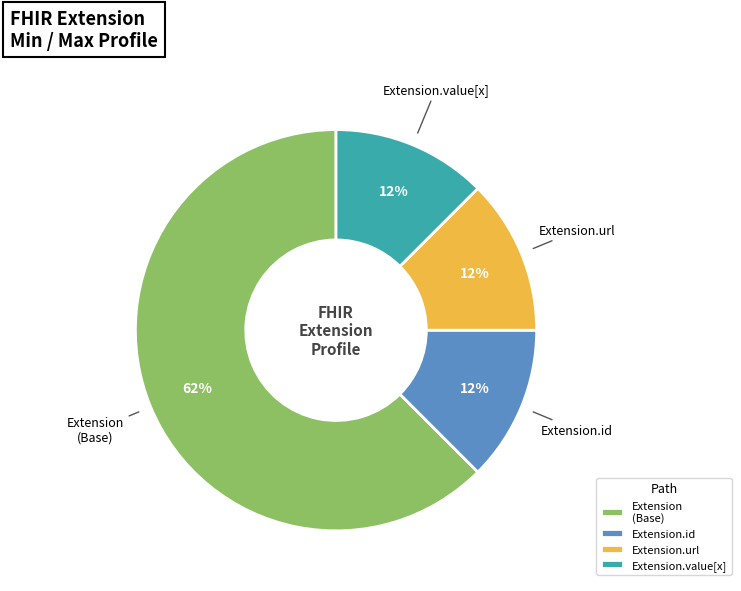

The Extension.value[x] slice represents 8% of the pie. True or false?

False